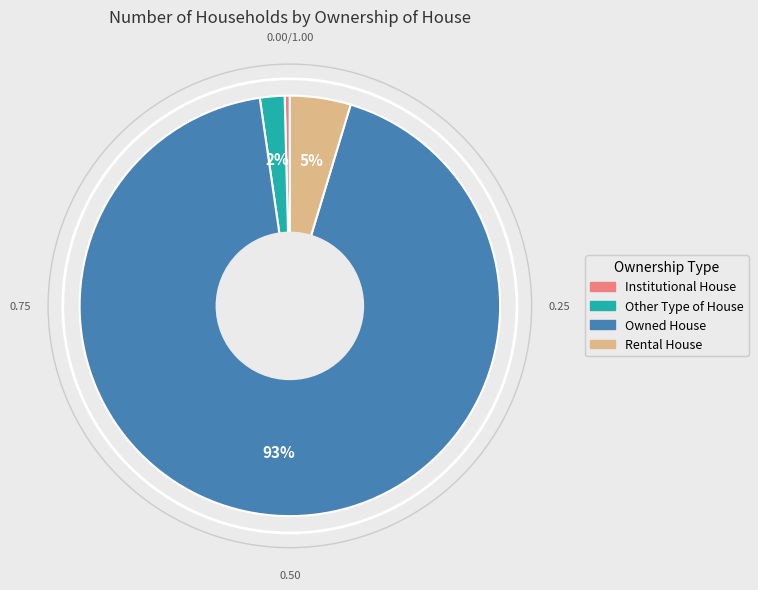

To the nearest percent, what is the average slice percentage?

25%